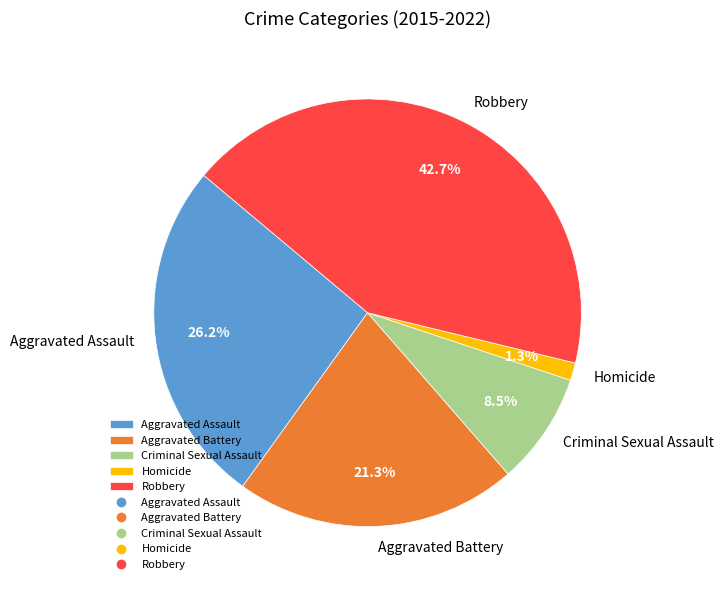

Which slice is the smallest?

Homicide